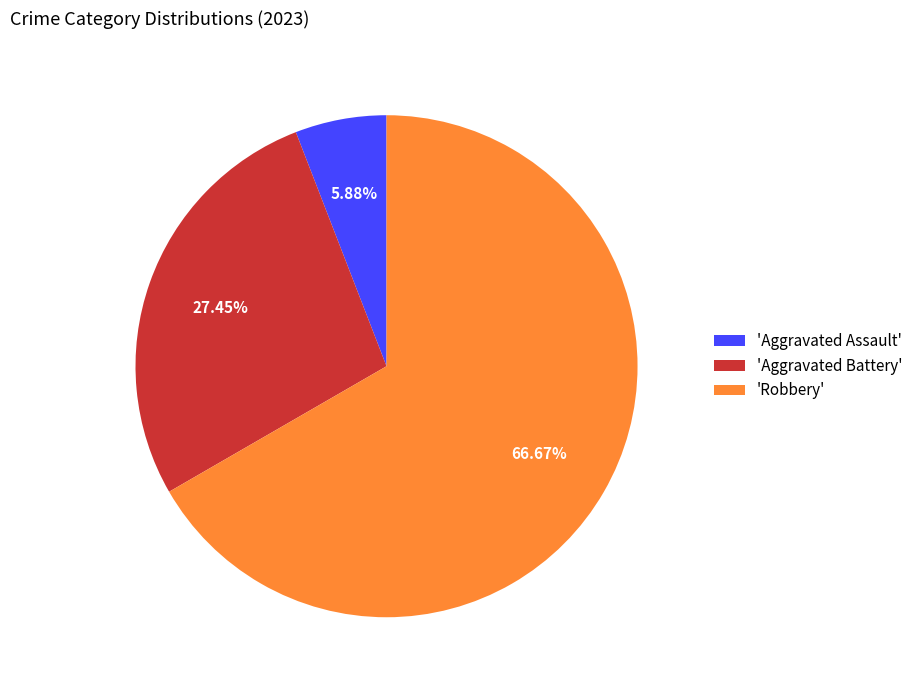

Rank the categories by value from lowest to highest.

'Aggravated Assault', 'Aggravated Battery', 'Robbery'